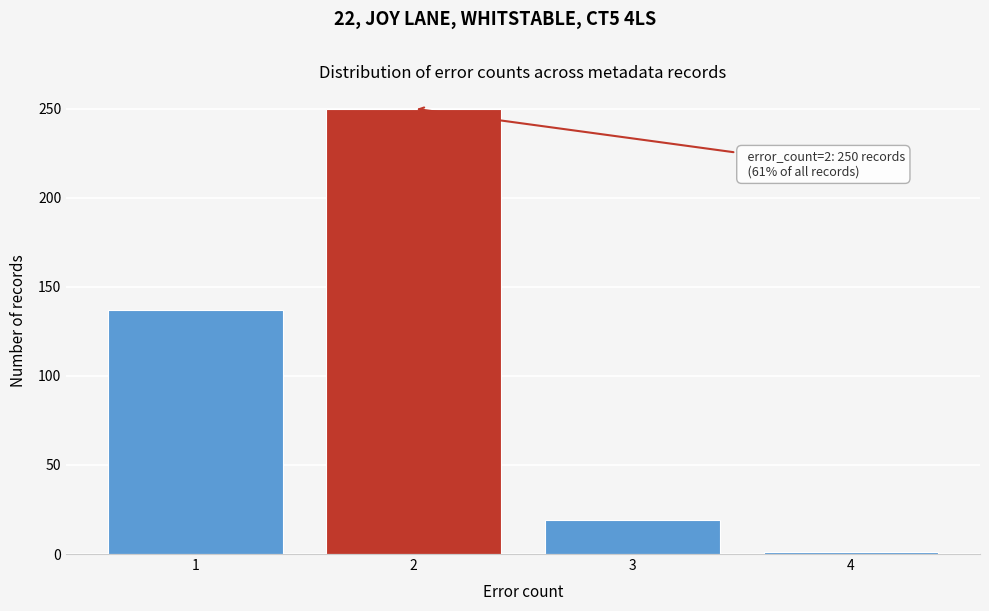

Reading left to right, what are all the values shown in this chart?

1=137	2=250	3=19	4=1